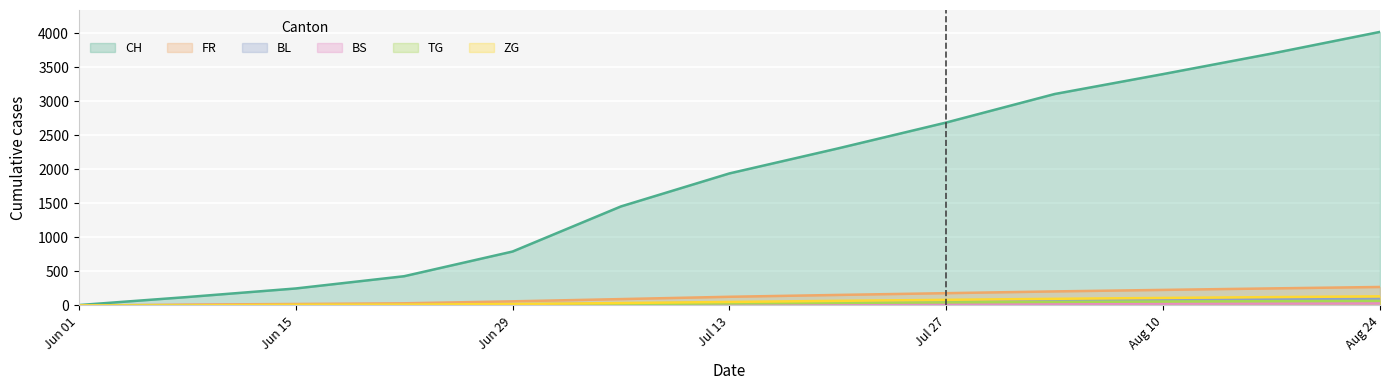

What is the spread (max minus min) of values at 2020-08-17?

3672